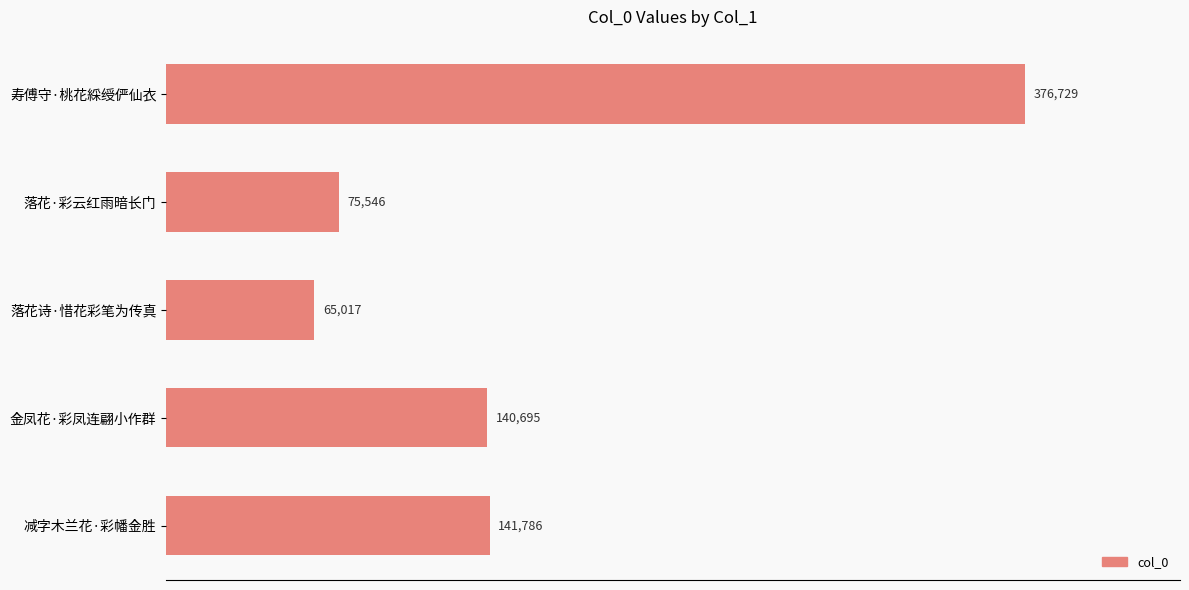

What is the difference between the values at 落花·彩云红雨暗长门 and 金凤花·彩凤连翩小作群?

65149